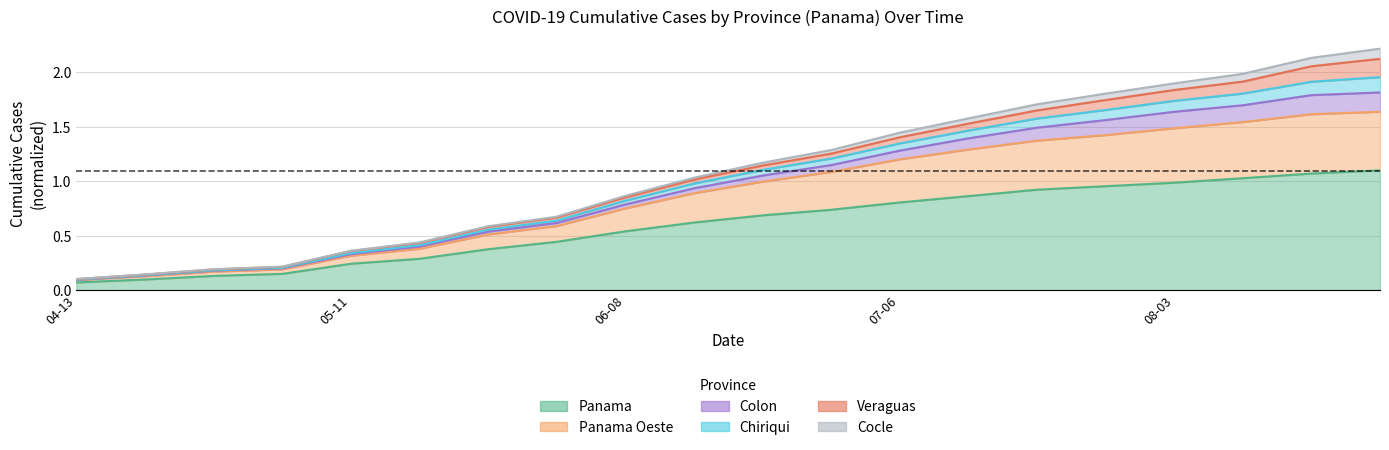

How many data points does each series have?

20